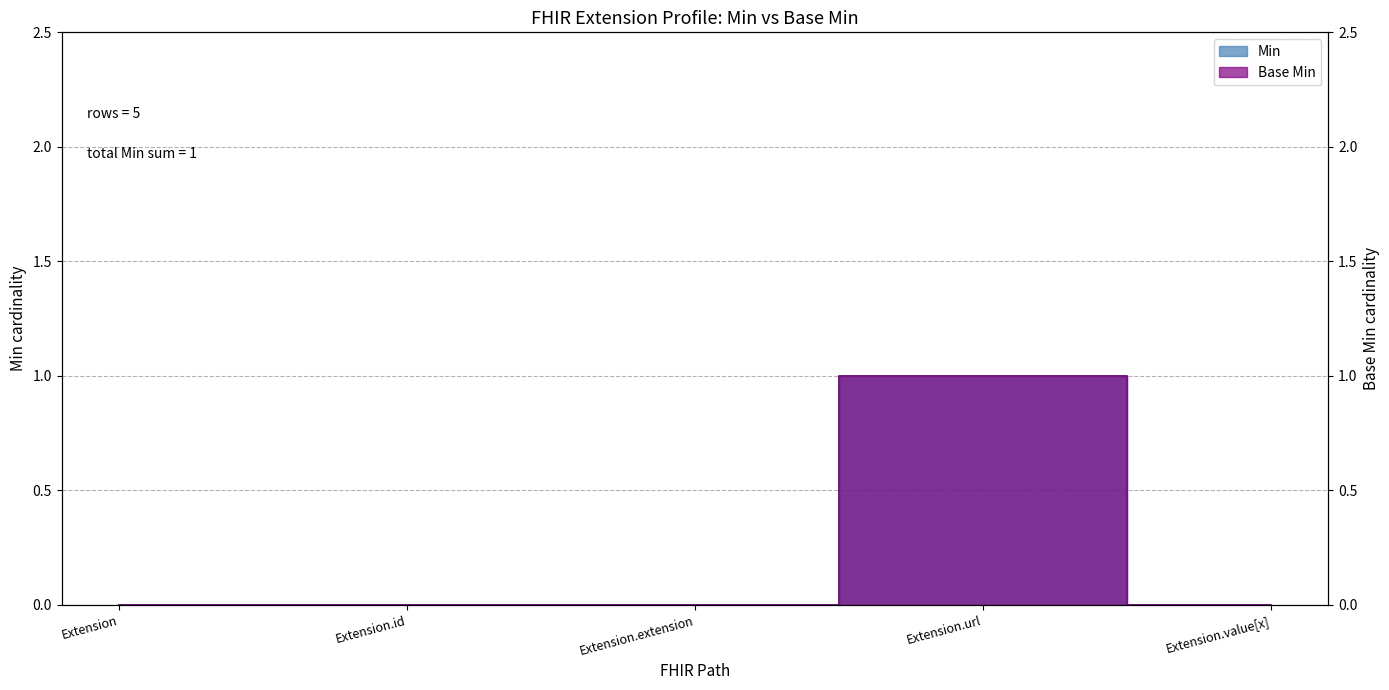

At which category does Min reach its first local peak?

Extension.url